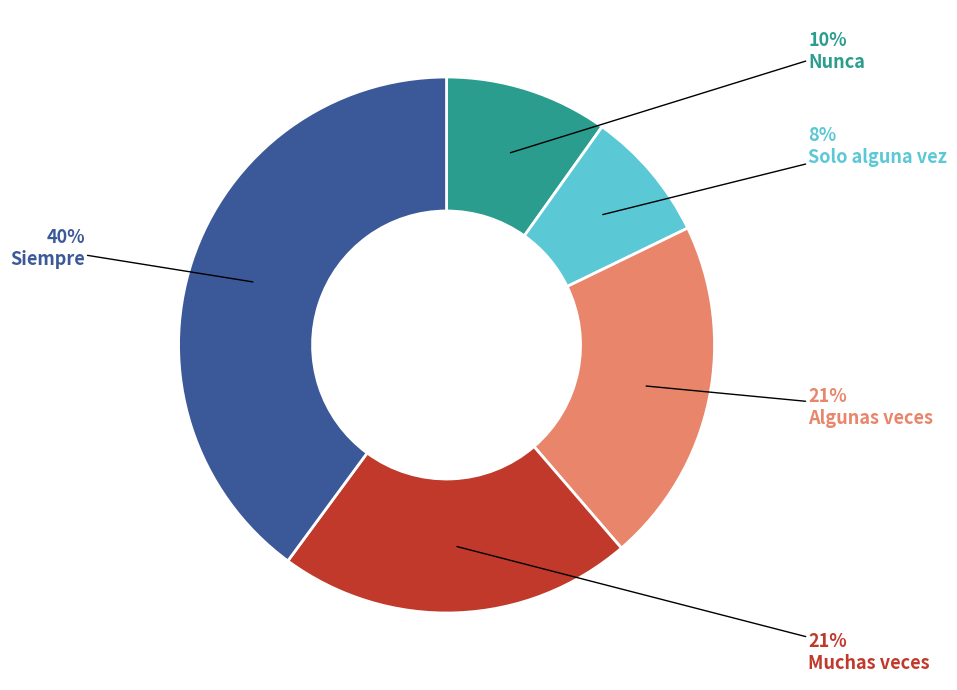

To the nearest percent, what is the average slice percentage?

20%